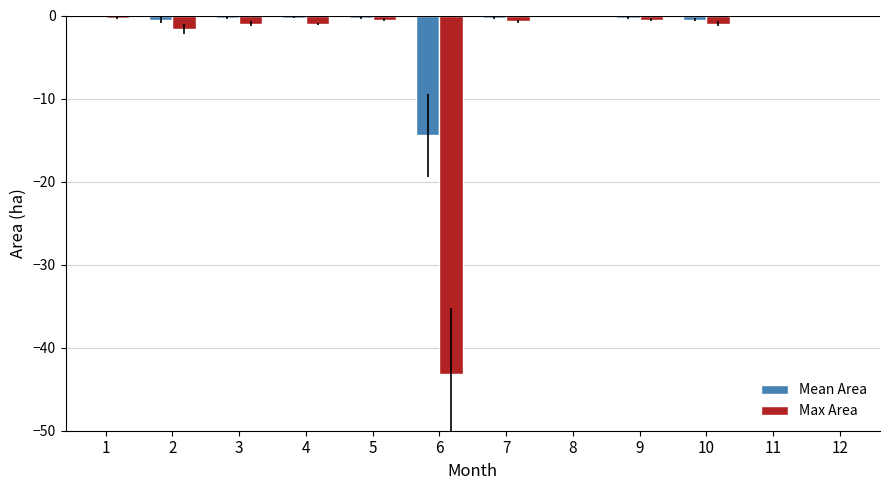

How many groups of bars are there?

12